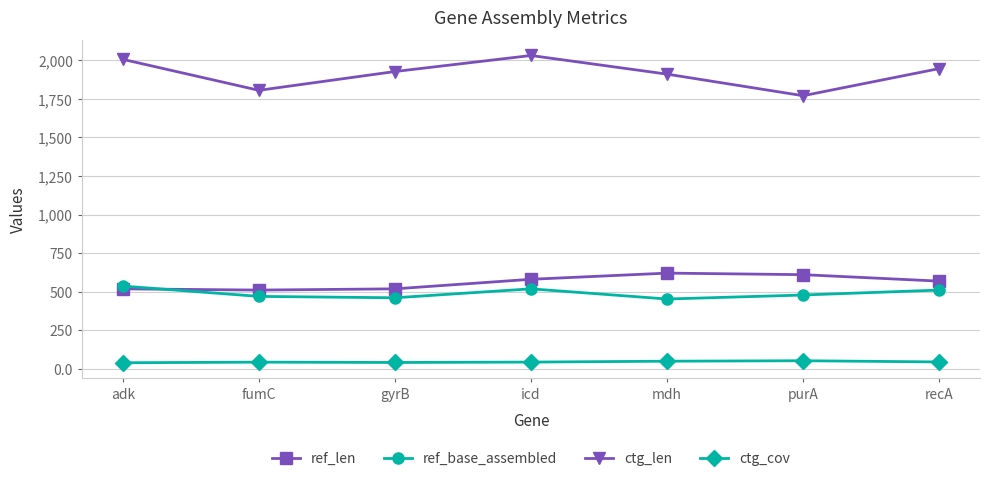

What is the label of the 7th point from the left?

recA